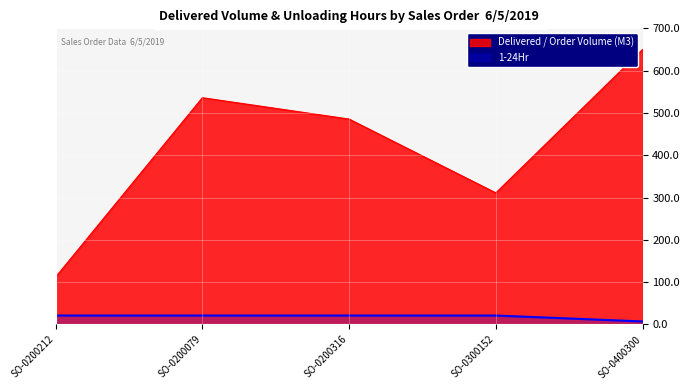

What is the difference between the maximum and minimum values in the Delivered / Order Volume (M3) series?

538.0